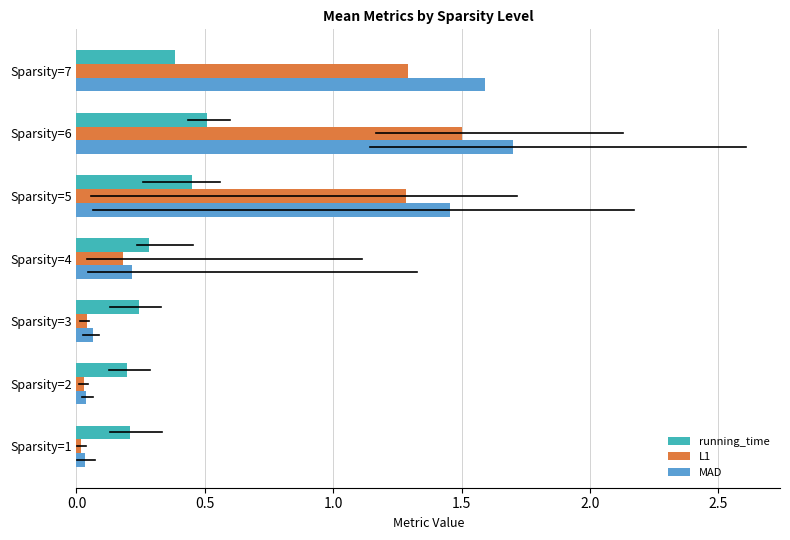

At which category does the chart reach its peak across all series?

Sparsity=6